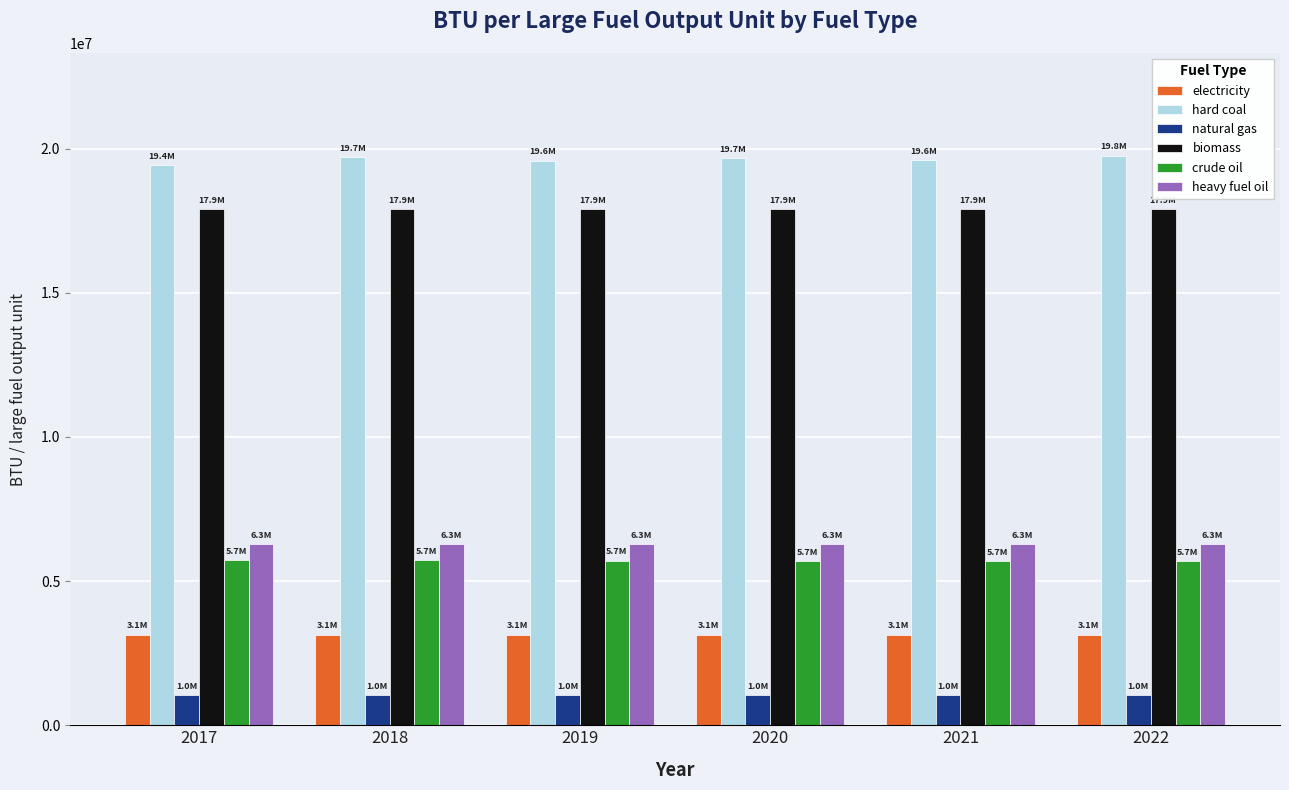

What is the value of the biomass bar at the 1st from the left?

17906000